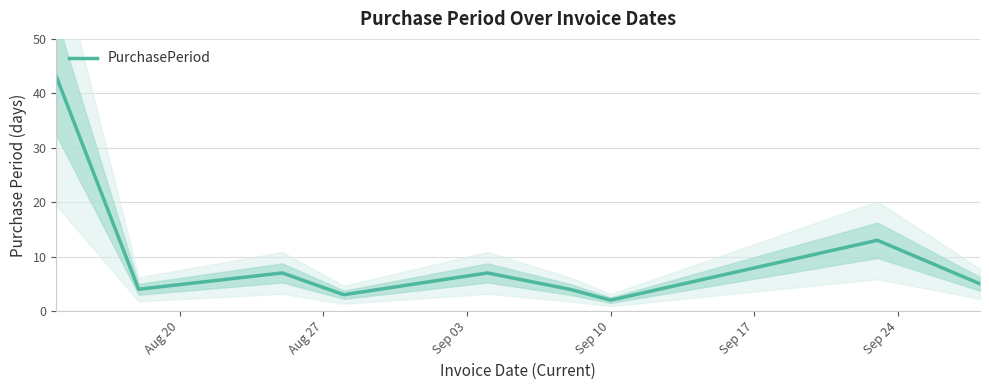

How many lines are shown in the chart?

1